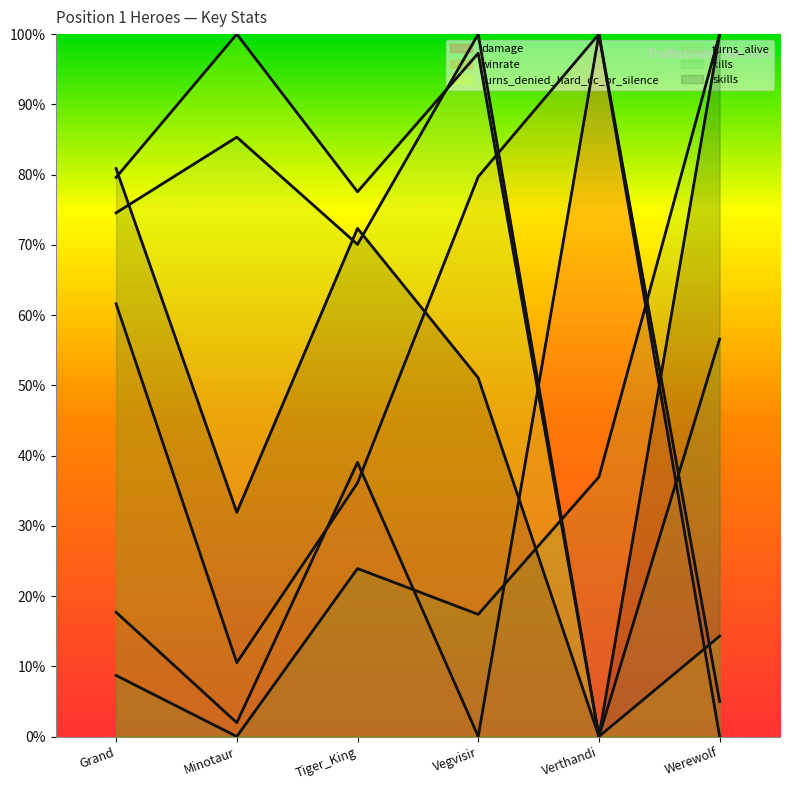

Where is the first local maximum for turns_alive?

Minotaur